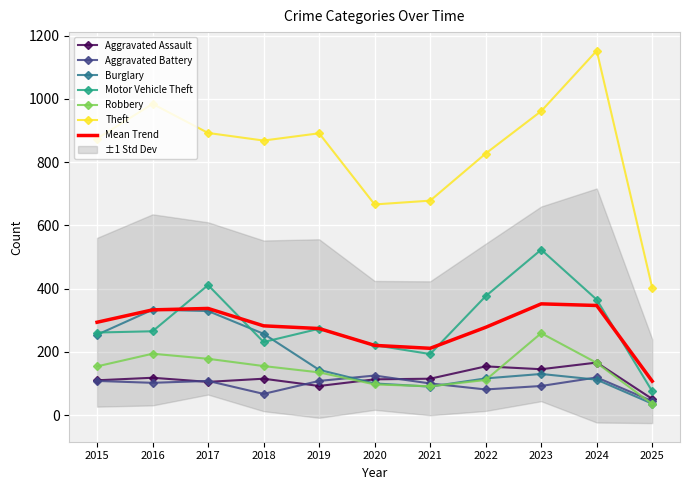

Between which two adjacent categories do Burglary and Motor Vehicle Theft first intersect?

2015 and 2016